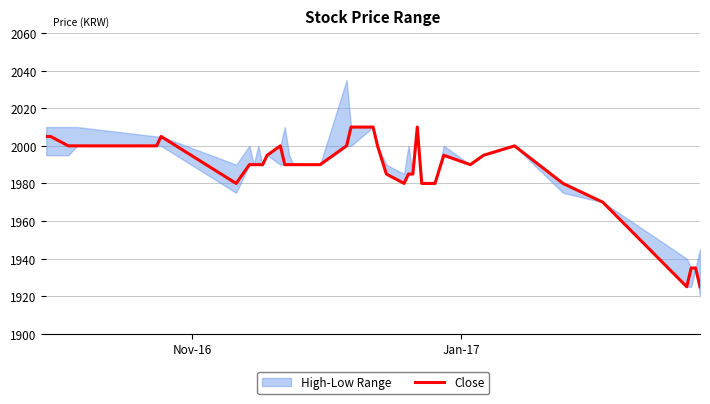

What is the maximum value shown in the chart?

2010